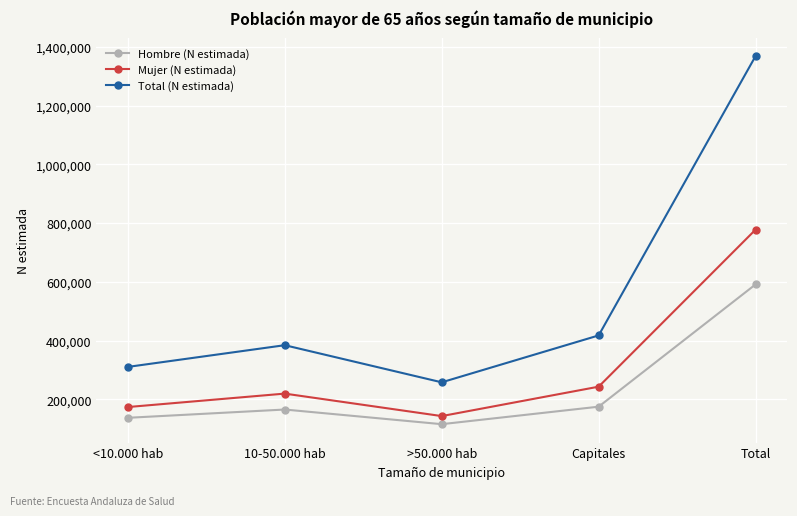

Which series changed the most between <10.000 hab and 10-50.000 hab?

Total (N estimada)